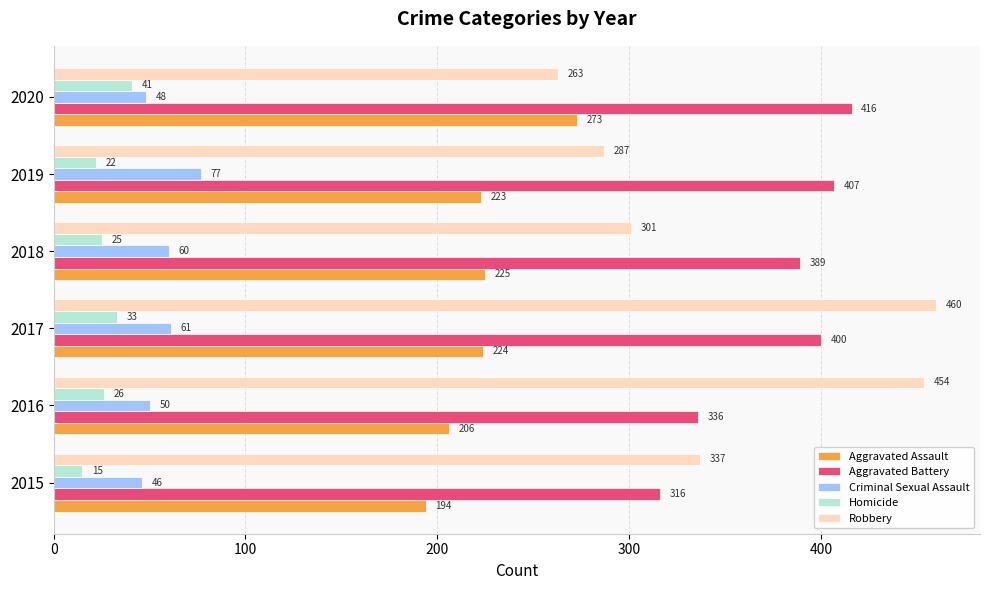

How many values in the Homicide series are below 26?

3